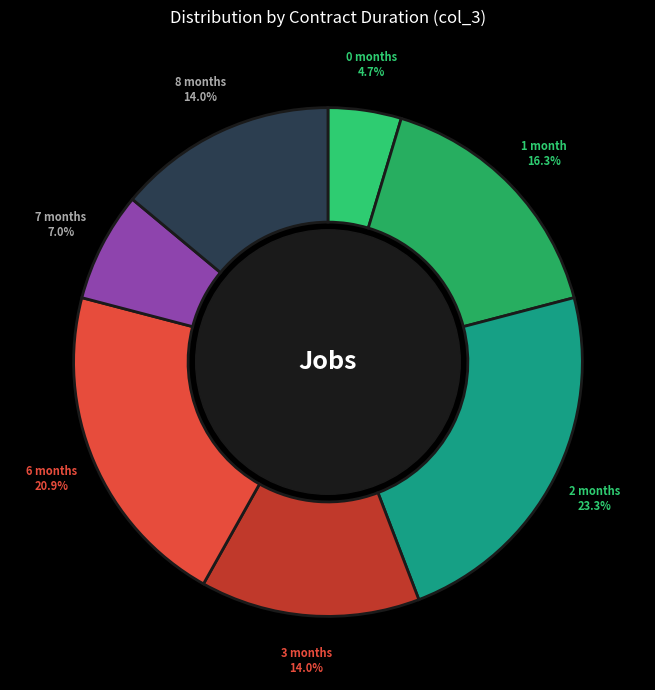

How many segments does this pie chart have?

7